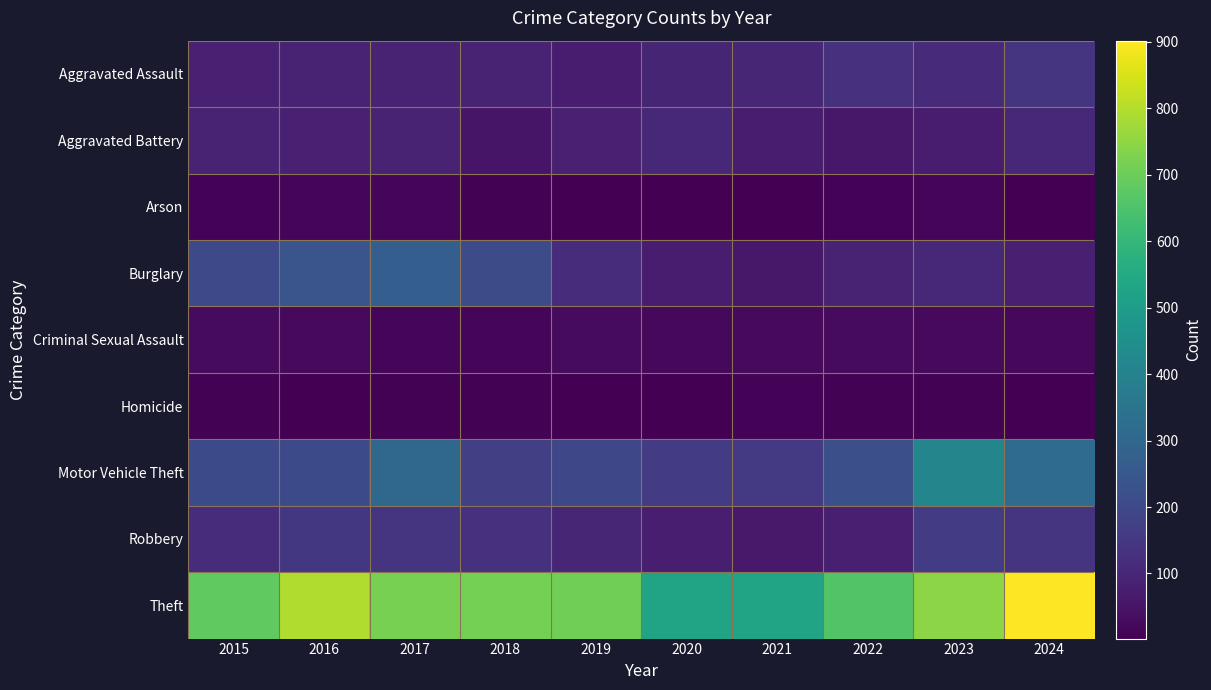

Which category has the highest value across all series?

2024